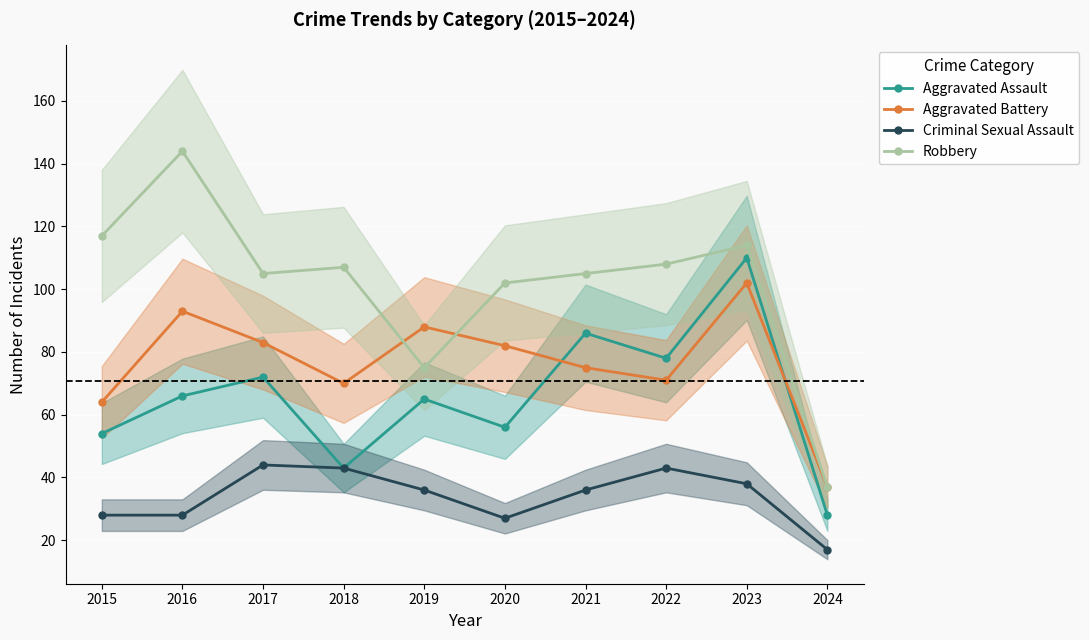

What is the greatest value displayed?

144